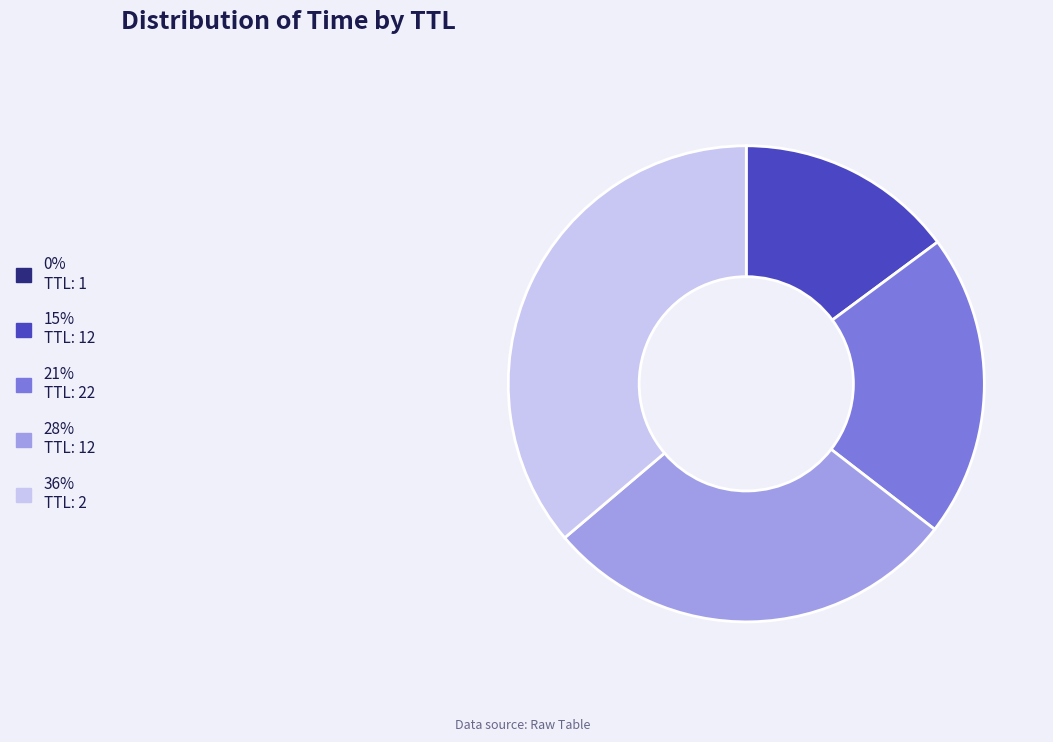

True or false: 36% TTL: 2 accounts for 36% of the total.

True